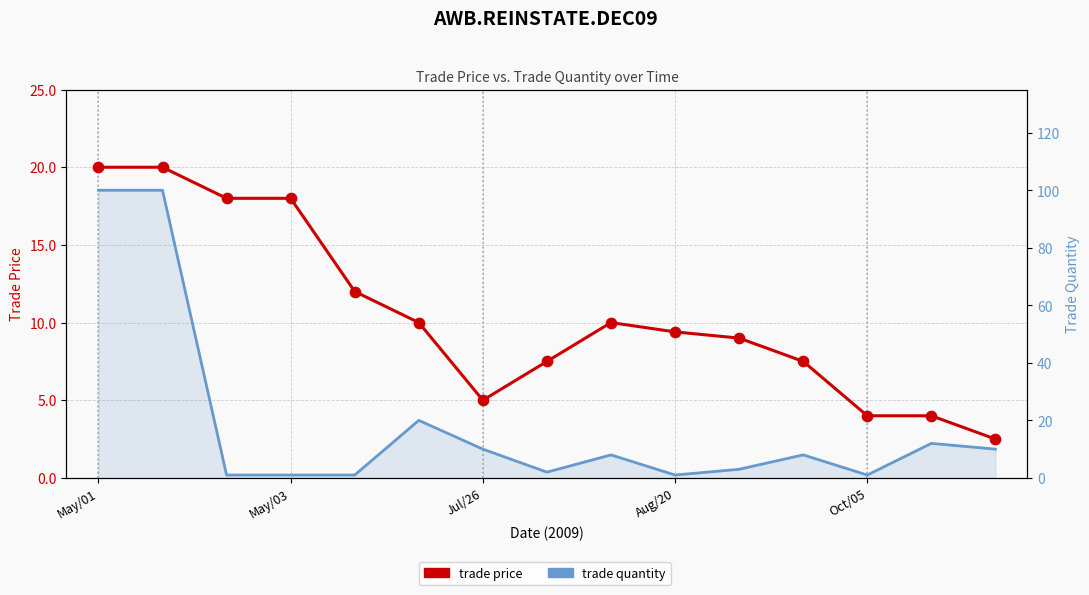

At how many categories does at least one series exceed 77?

2